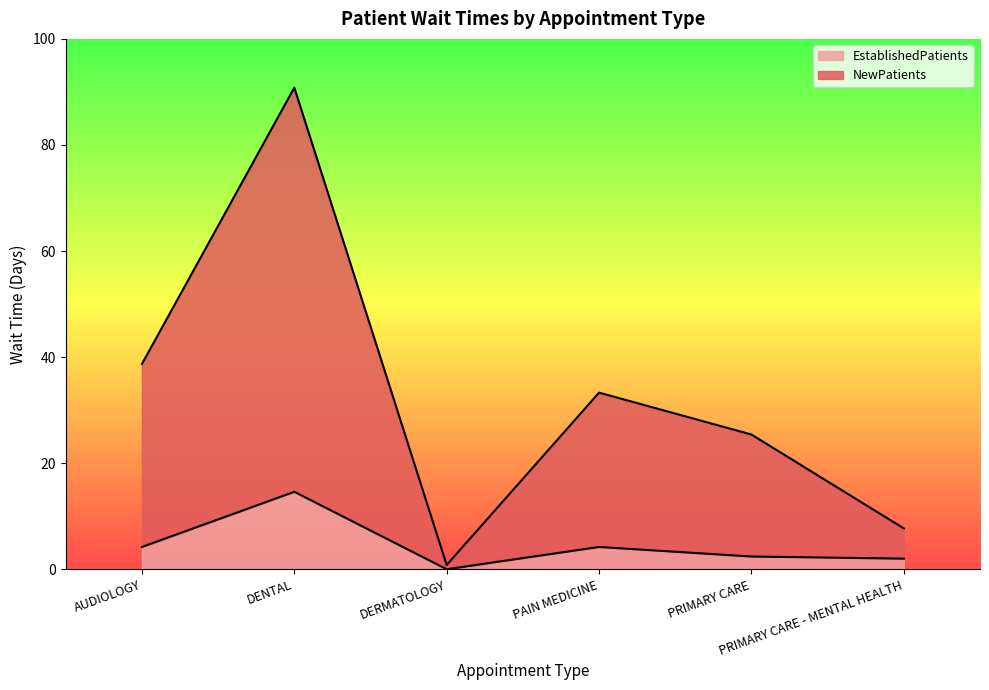

How many data points in EstablishedPatients are above 4?

3